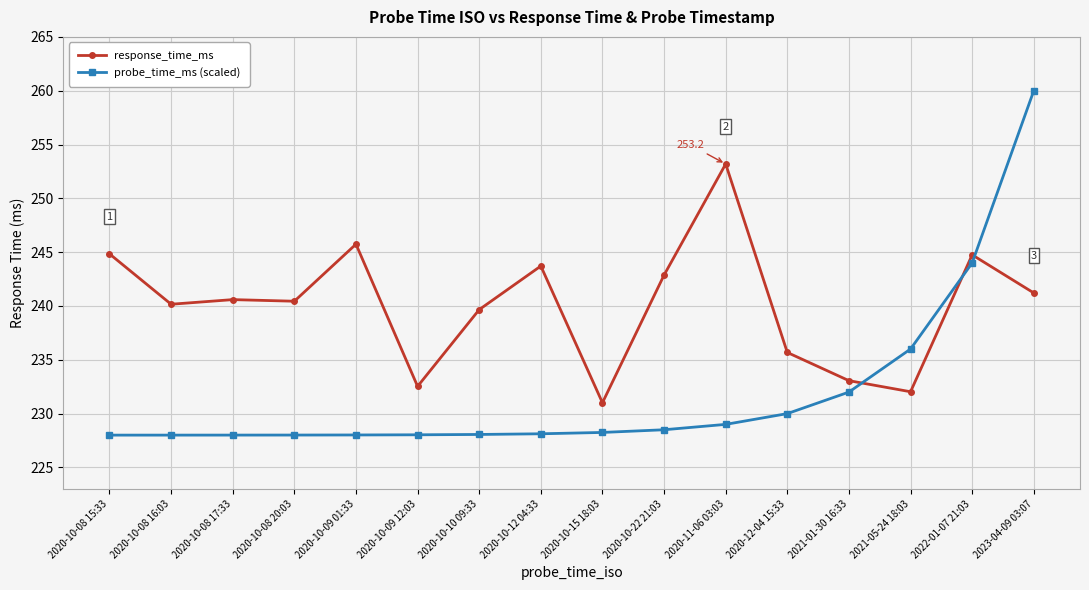

What is the label of the 1st point from the left?

2020-10-08 15:33